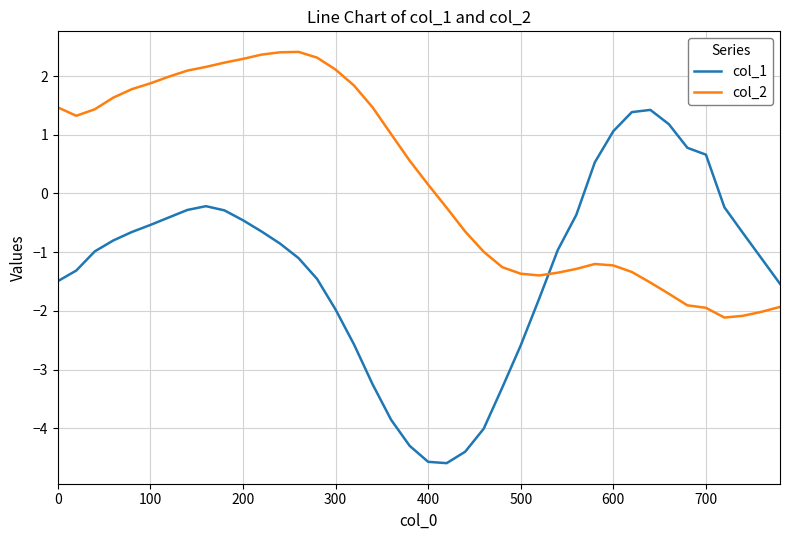

Which series has the largest total across all categories?

col_2